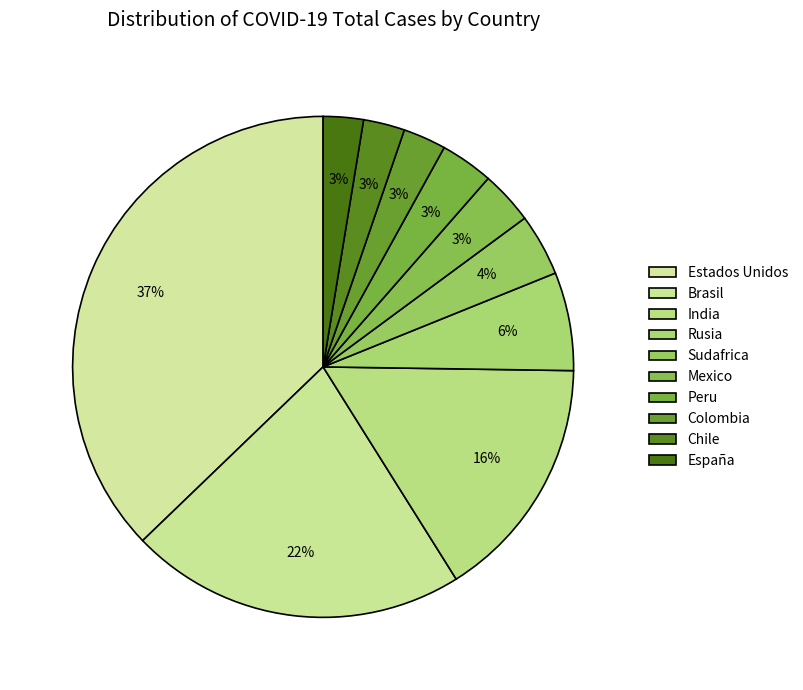

What is the ratio of the value at Brasil to the value at India?

1.4